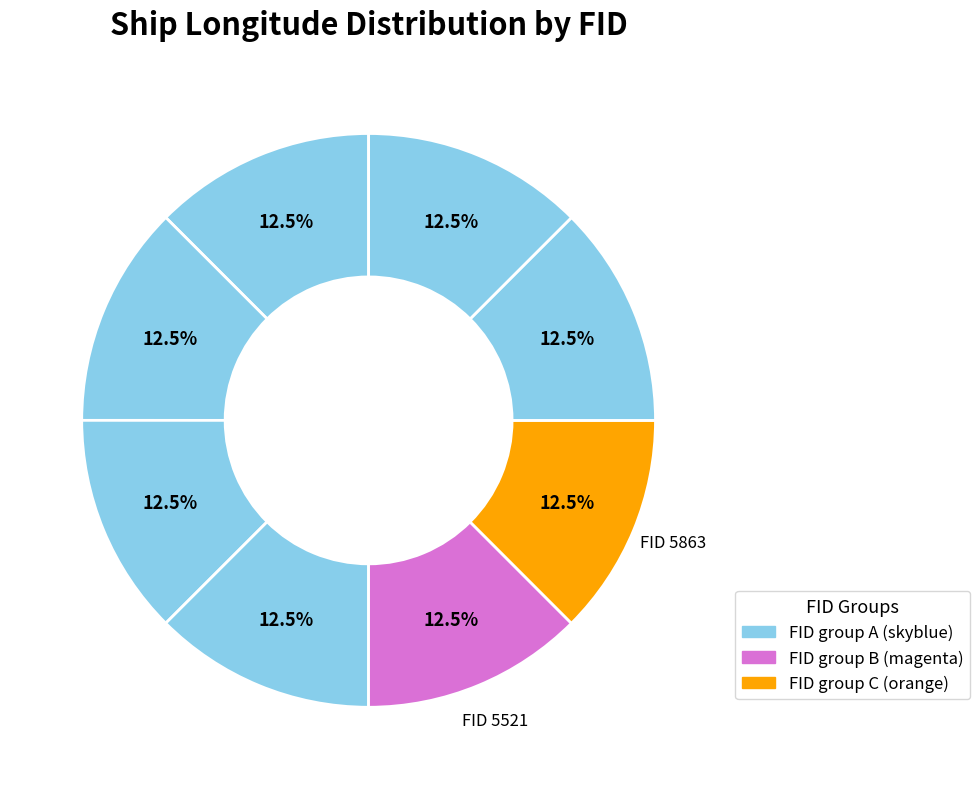

What is the largest slice in the pie chart?

5863